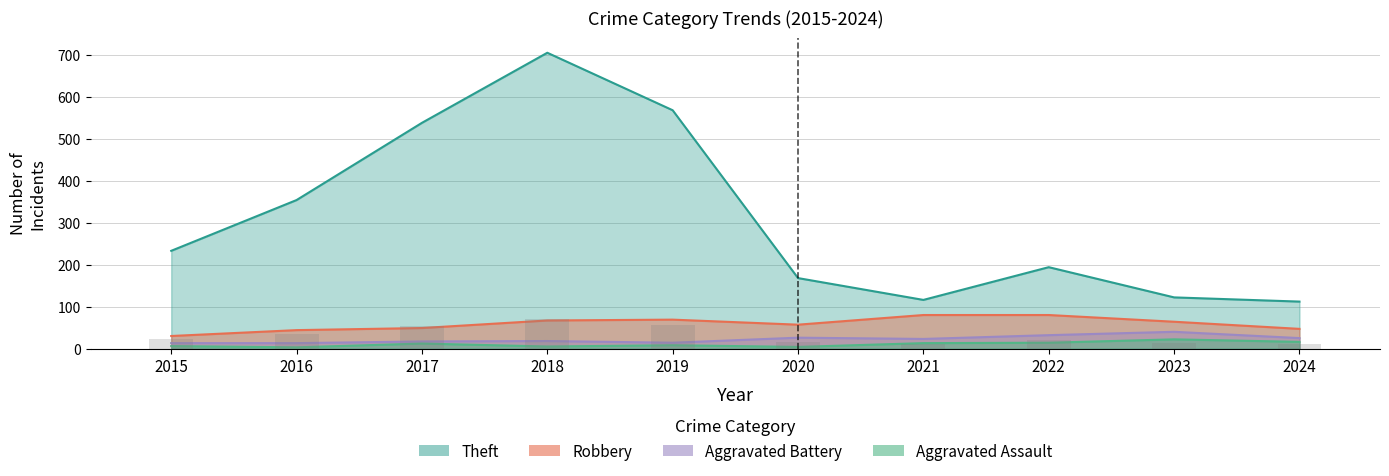

Reading left to right, list all the values displayed in this chart.

Robbery: 30	44	49	67	69	57	80	80	64	47
Aggravated Battery: 13	13	17	18	14	26	23	32	40	25
Aggravated Assault: 6	3	12	5	8	4	13	14	22	16
Theft: 233	354	538	705	568	168	116	194	122	112